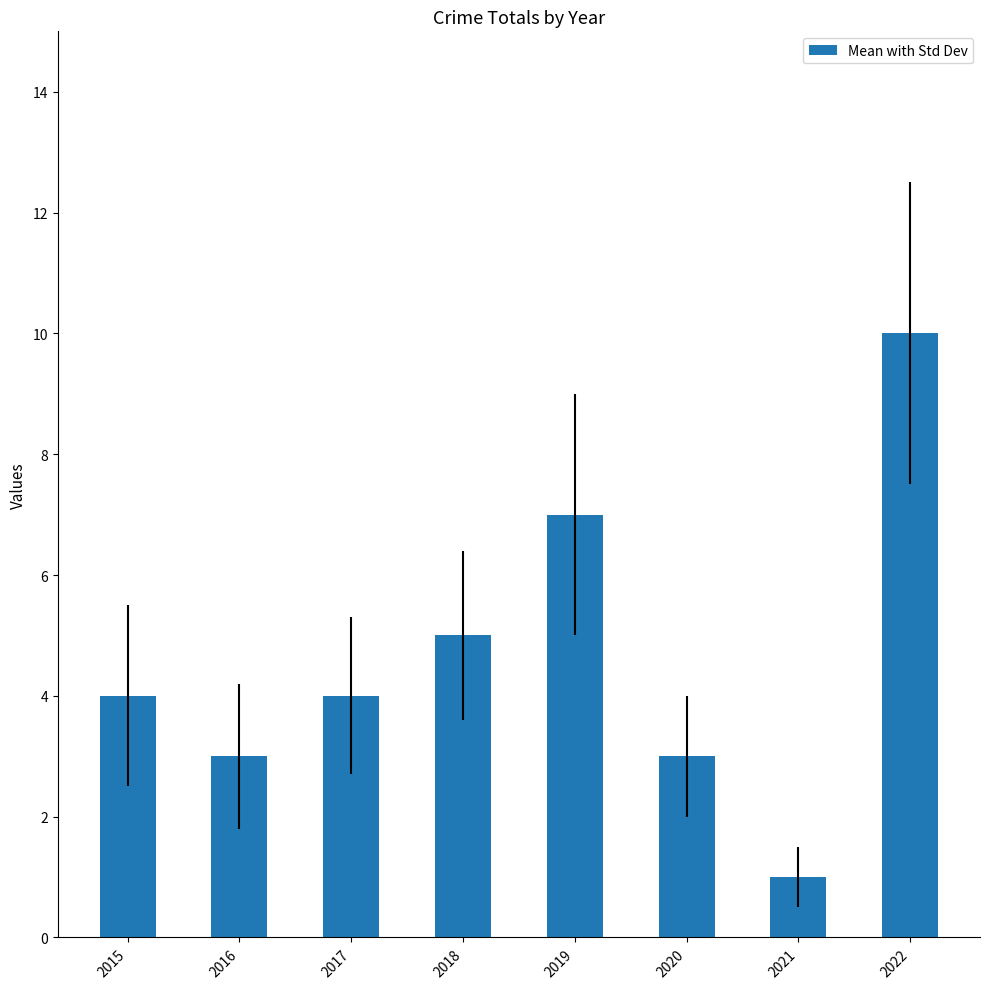

The chart shows a value of 10 at 2022. True or false?

True